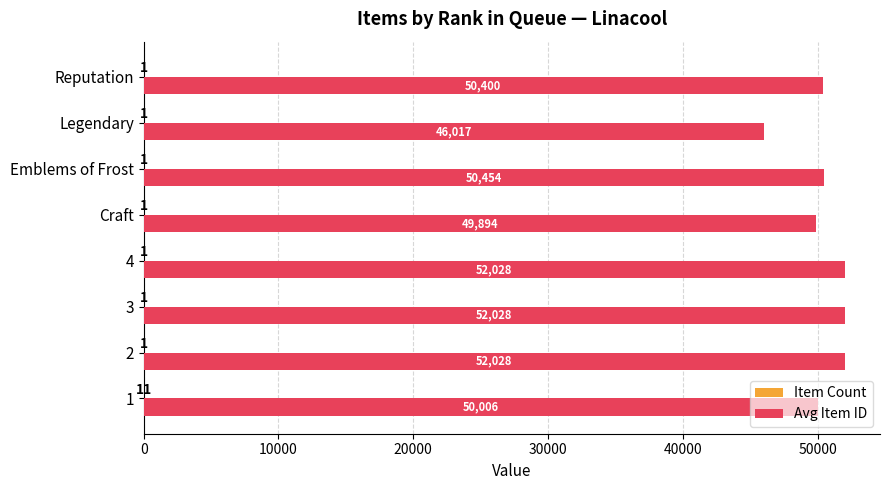

What is the greatest value displayed?

52028.0